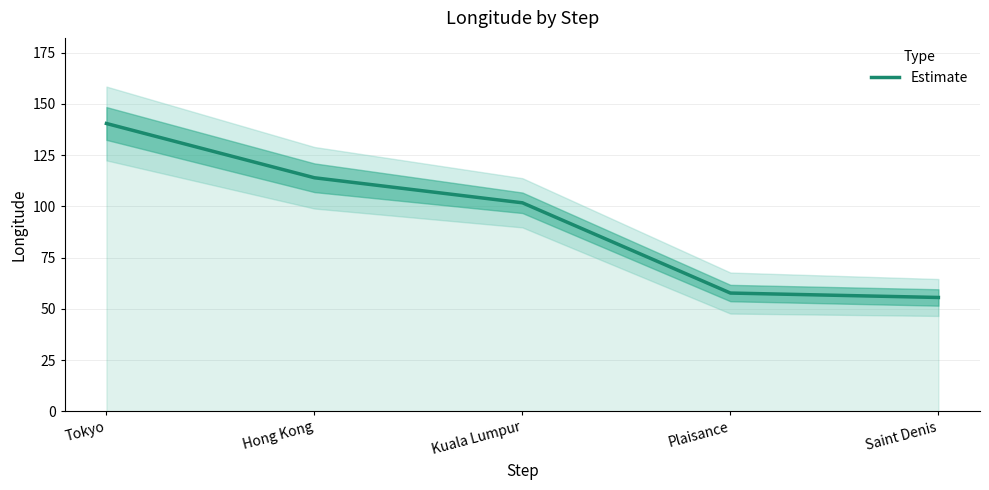

List the labels in order of value, largest first.

Tokyo, Hong Kong, Kuala Lumpur, Plaisance, Saint Denis